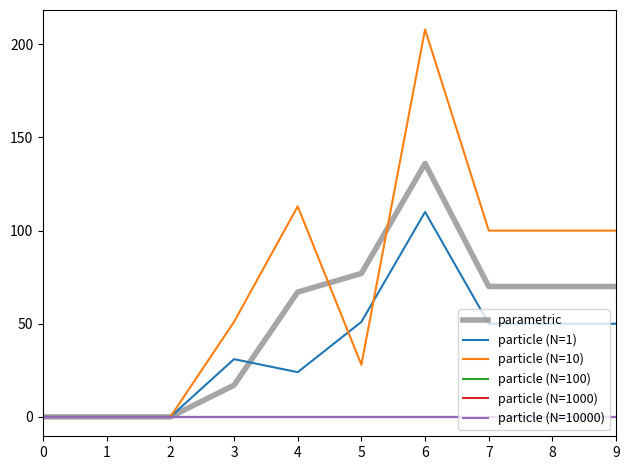

Is this an area chart (filled region under the line)?

No